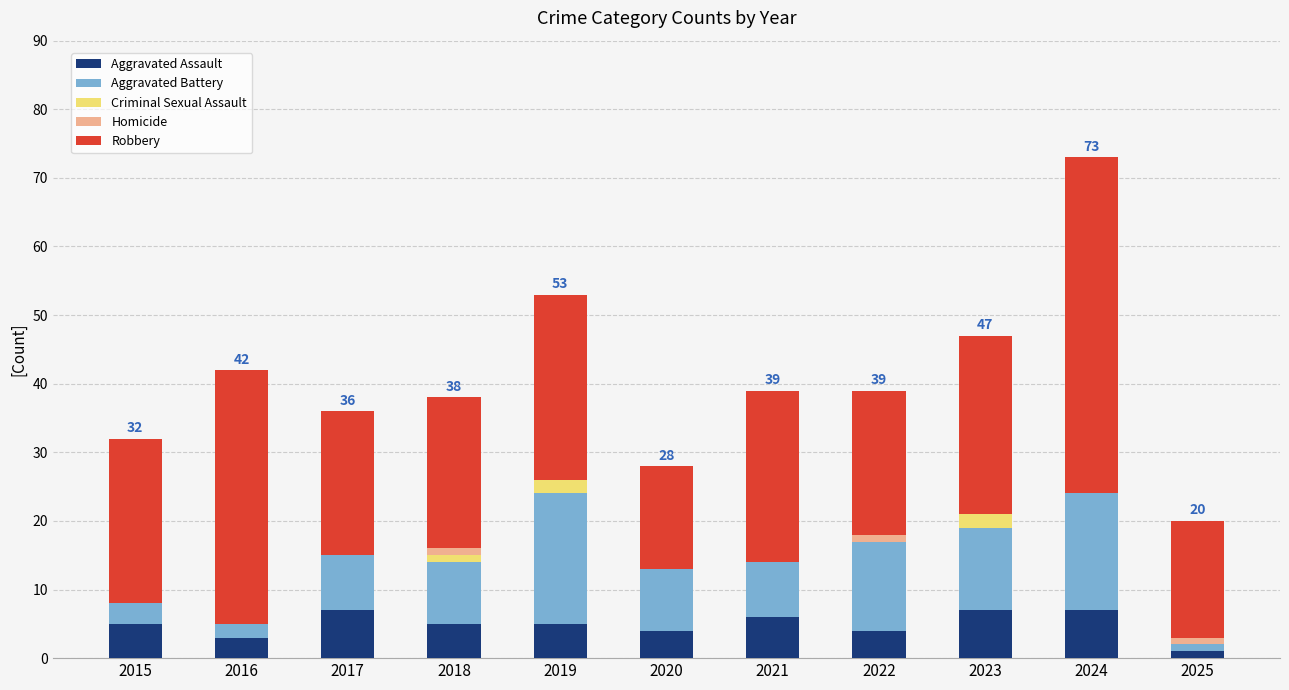

At which category is the sum across all series the highest?

2024